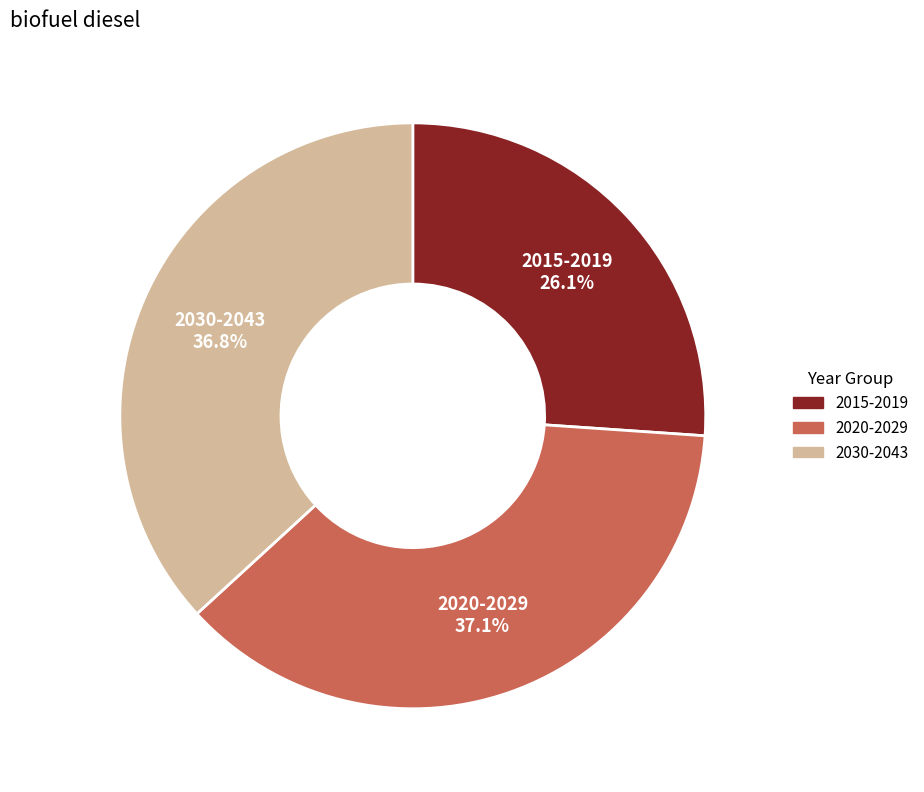

Between 2015-2019 and 2030-2043, which is larger?

2030-2043